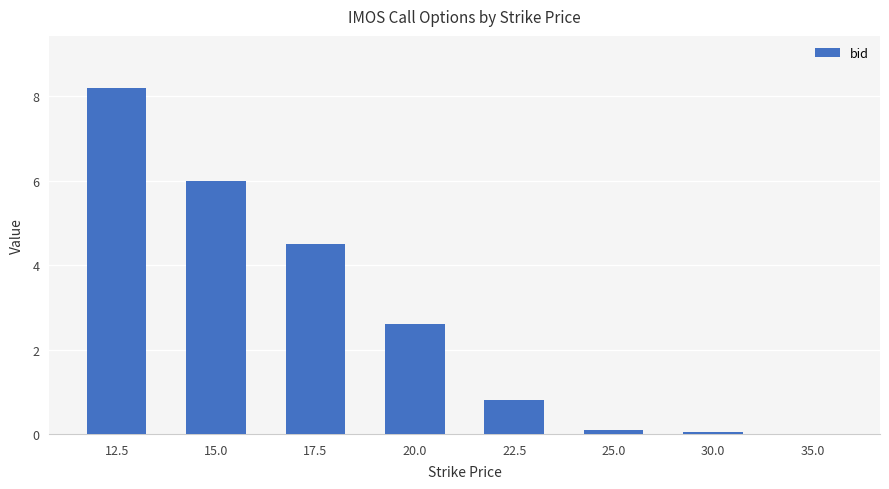

Reading left to right, what are all the values shown in this chart?

8.2	6.0	4.5	2.6	0.8	0.1	0.1	0.0